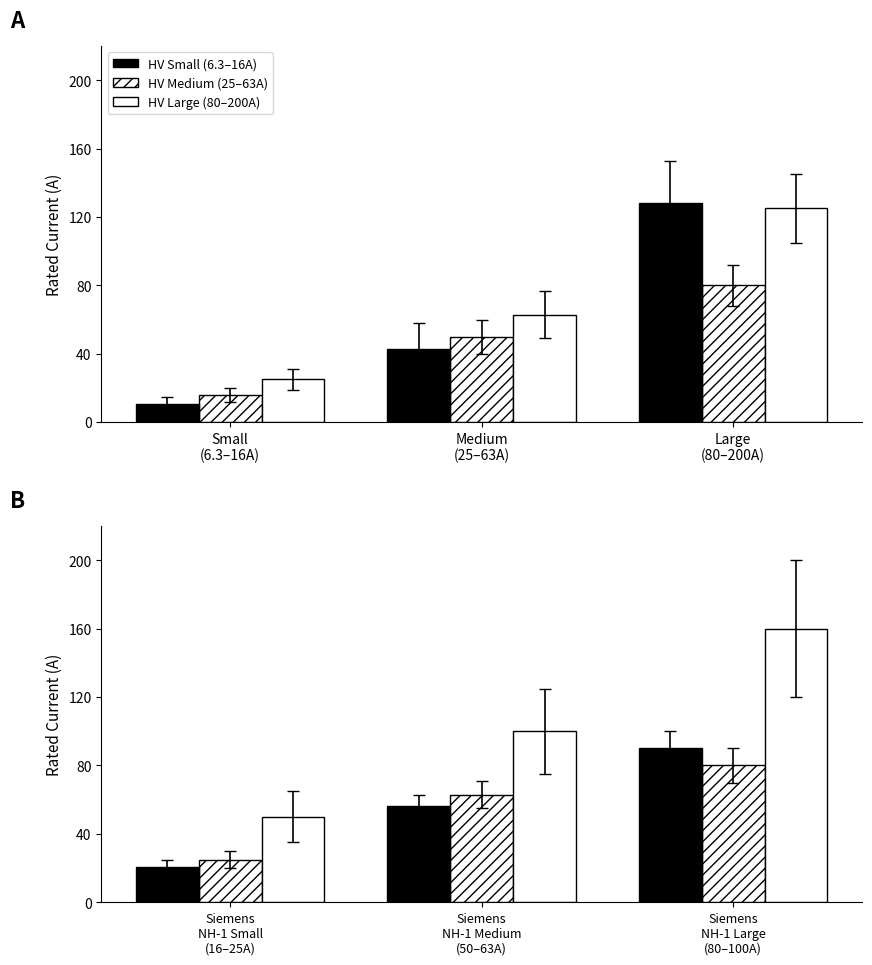

What is the label of the 1st bar from the right?

Large
(80–200A)